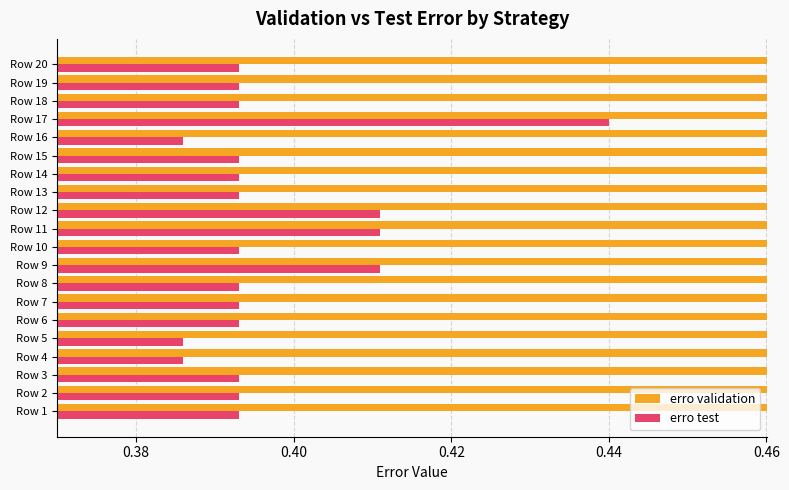

What is the sum of all erro test values?

7.9